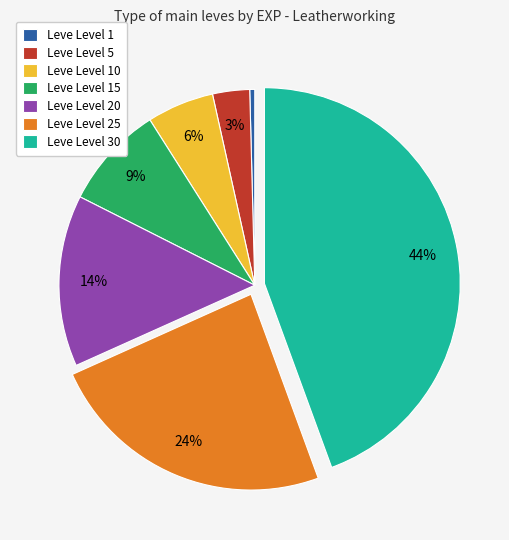

To the nearest percent, what portion does Leve Level 20 represent?

14%